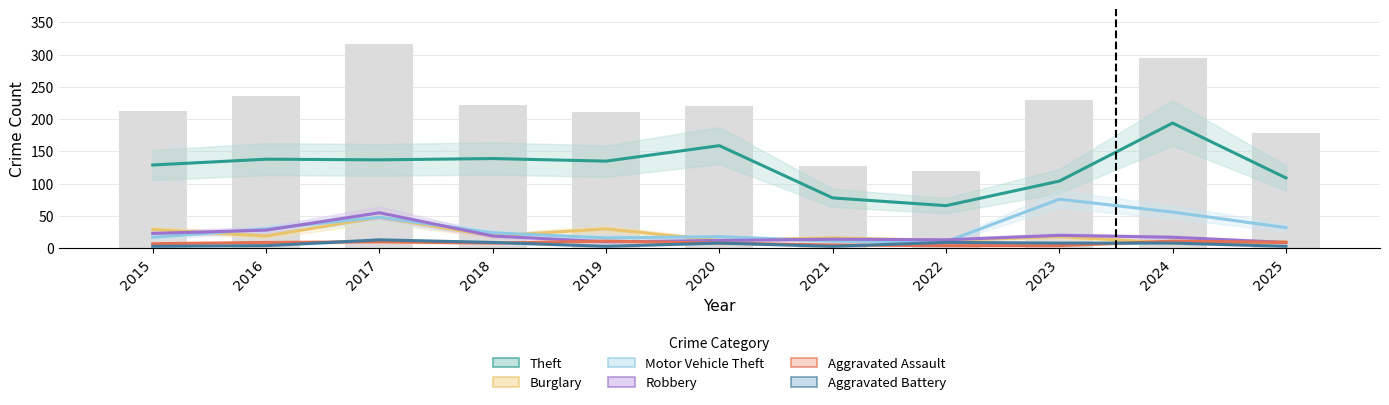

The value of Burglary at 2022 is 21. True or false?

False